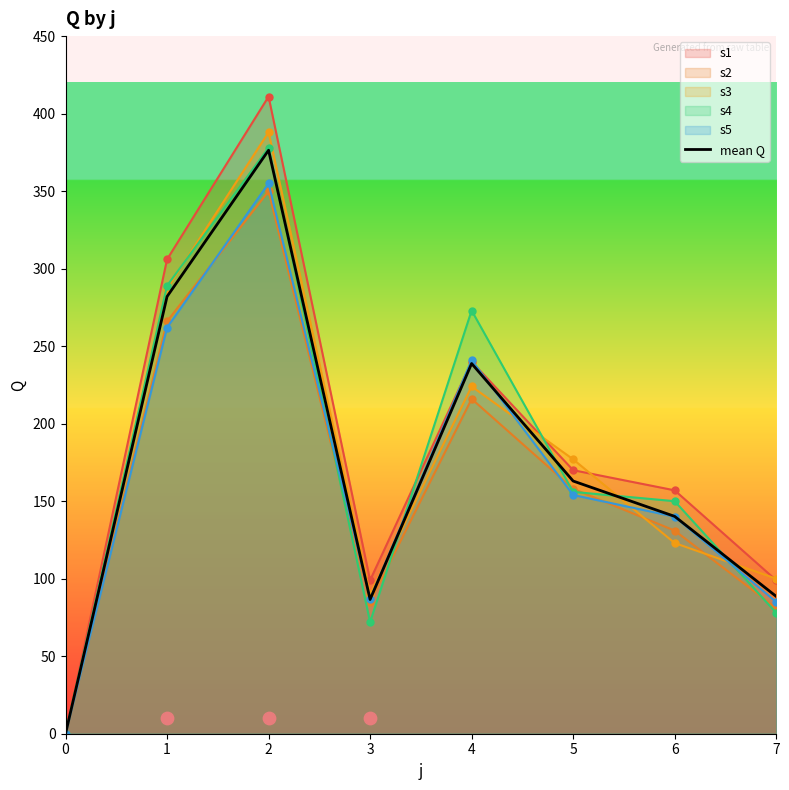

Between 0 and 5, which is larger?

5